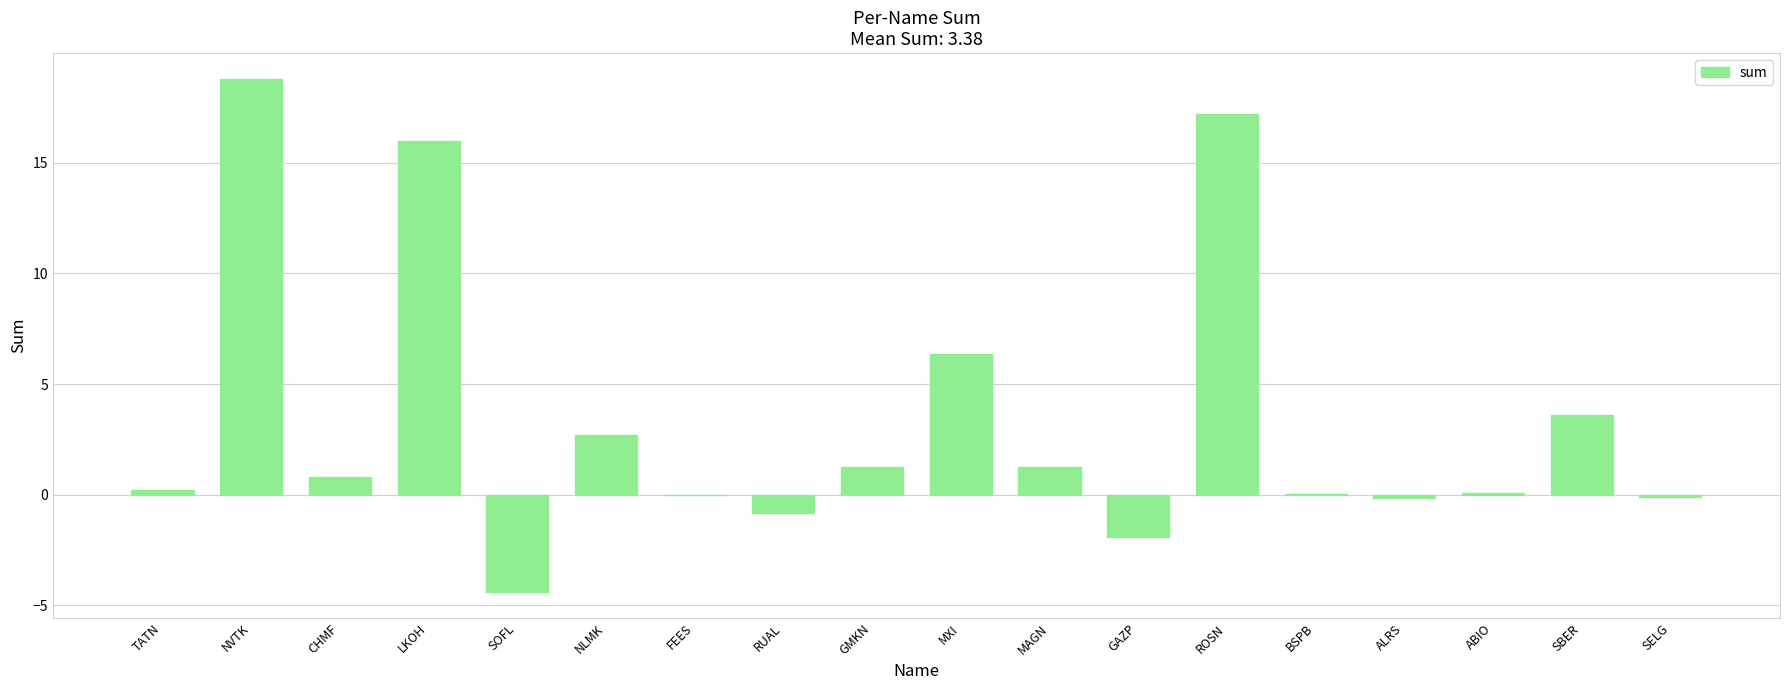

At which category does the chart reach its peak across all series?

NVTK